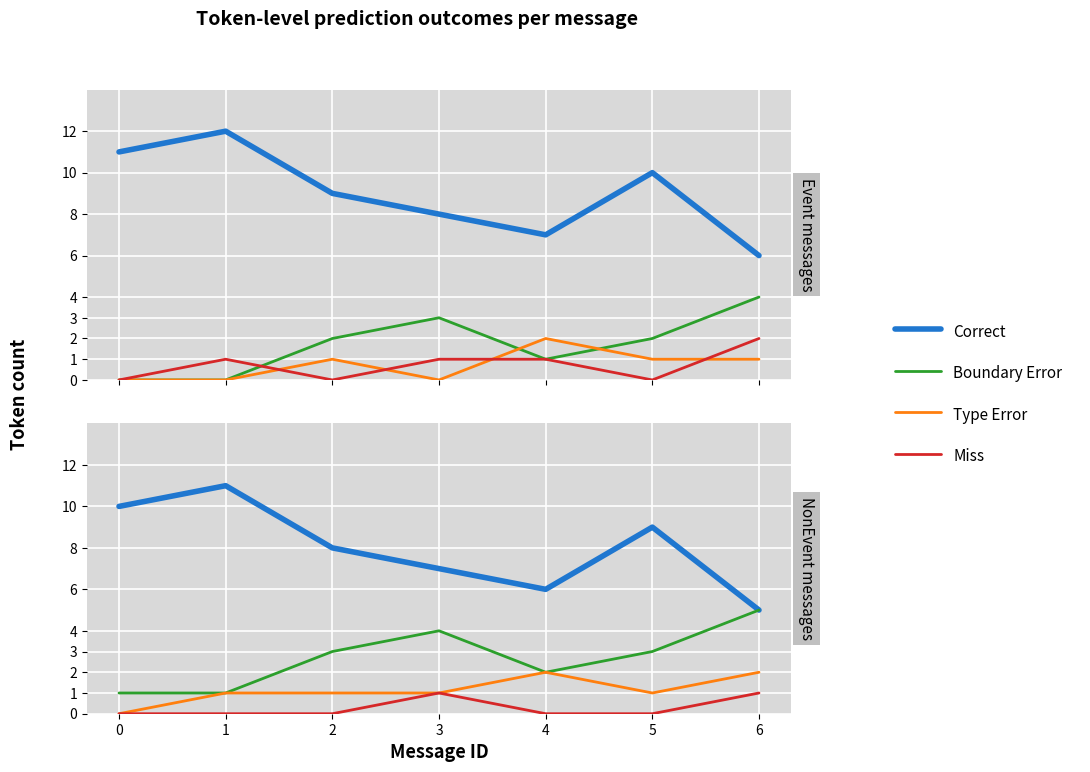

How many lines are shown in the chart?

4